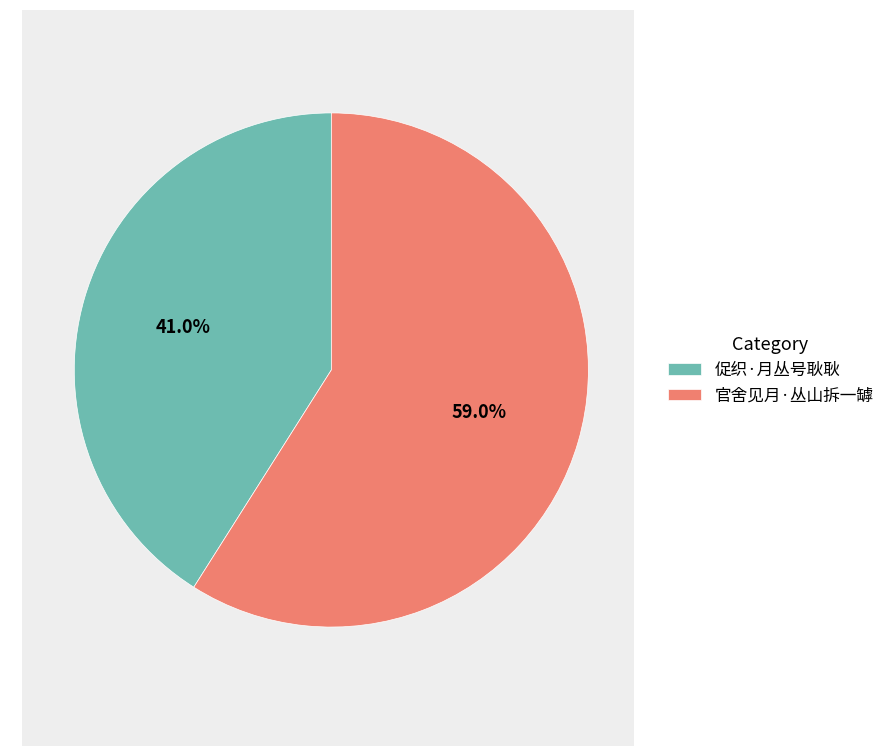

Rank the categories by value from highest to lowest.

官舍见月·丛山拆一罅, 促织·月丛号耿耿